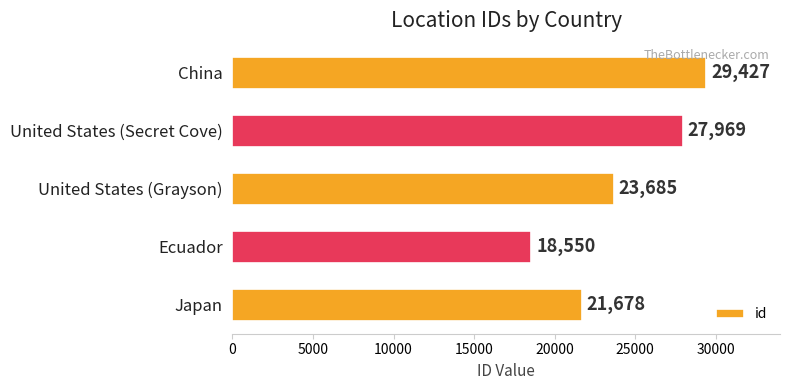

True or false: the data shows 26090 at Ecuador.

False